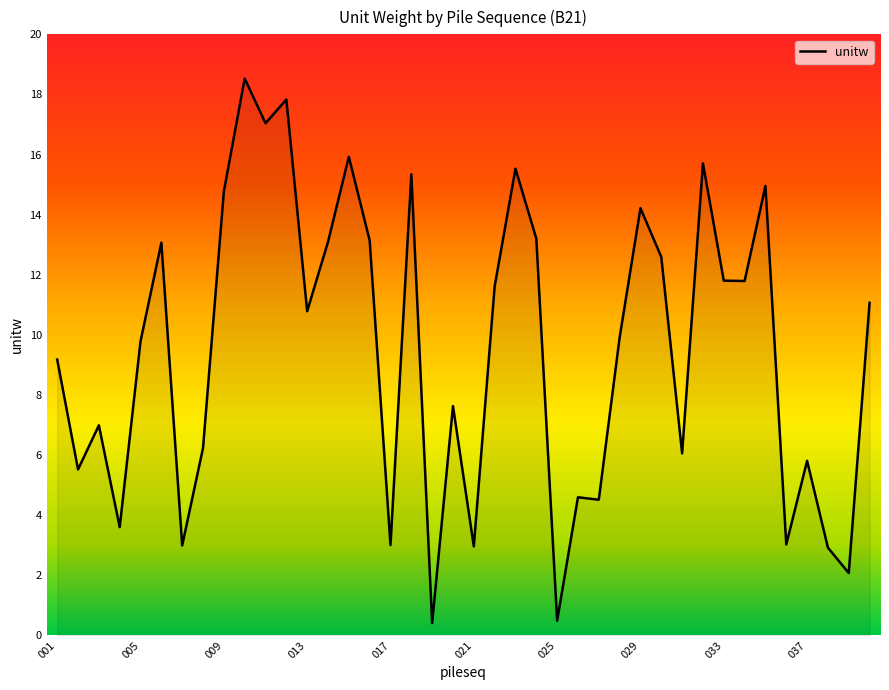

What is the difference between the maximum and minimum values?

18.1